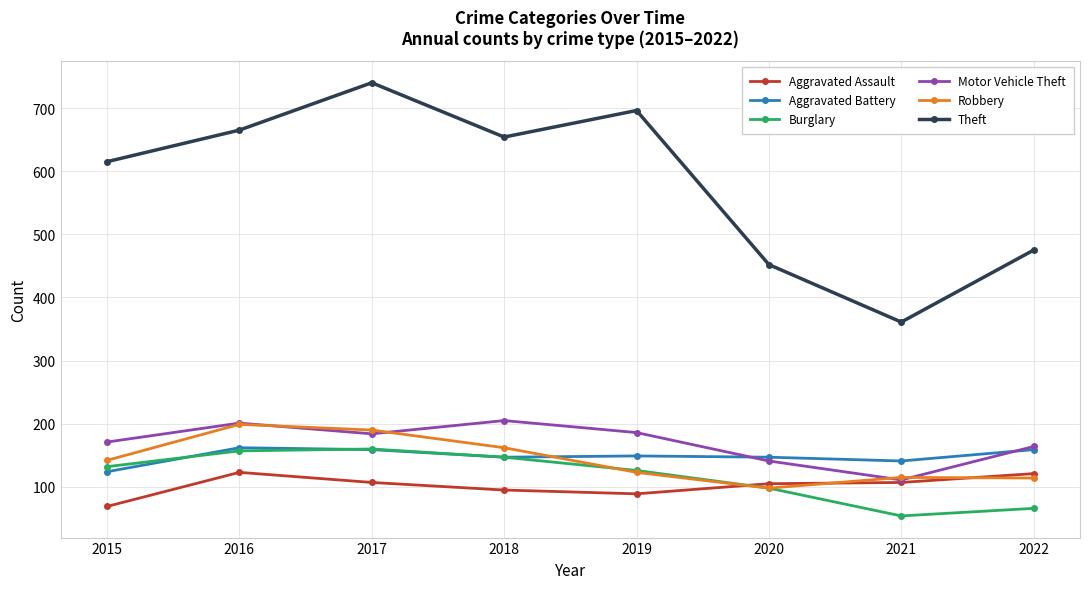

Read the Aggravated Assault value at 2018.

95